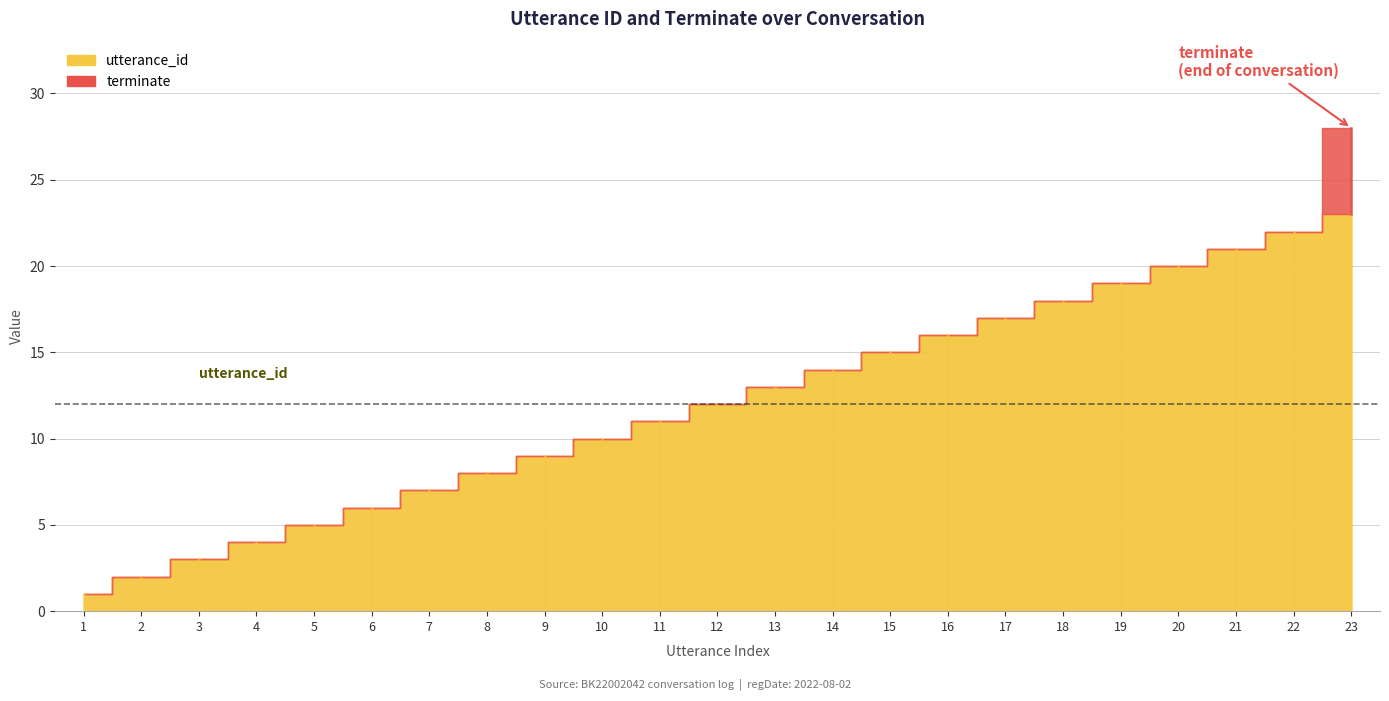

At which label is terminate closest to 0?

1